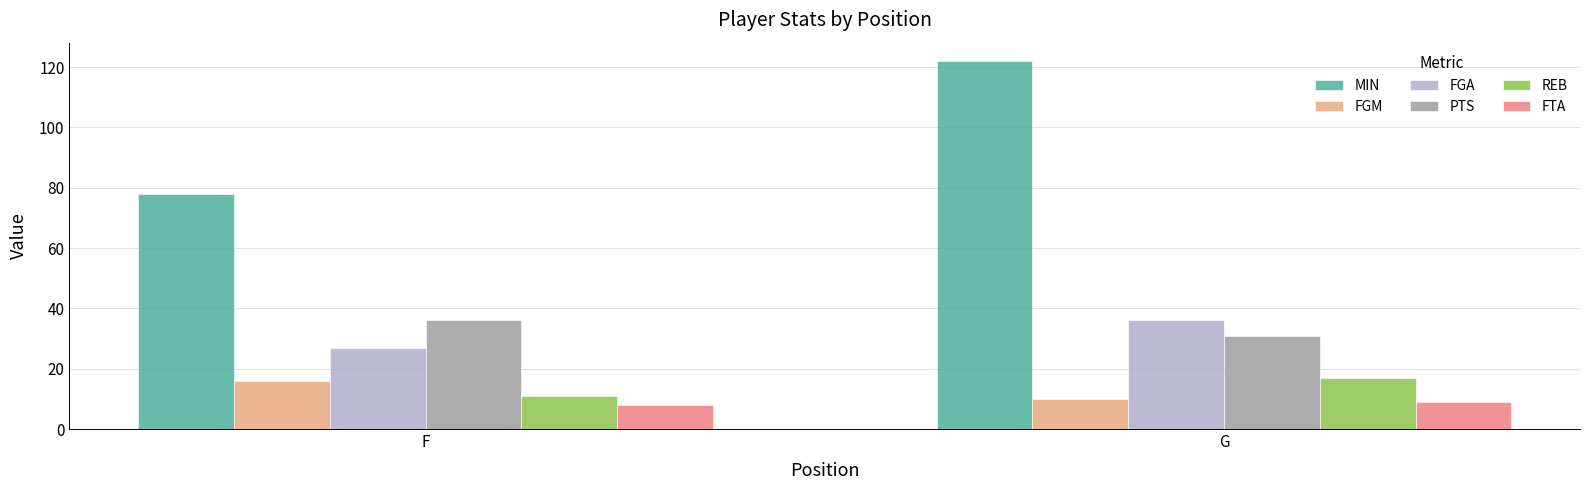

At how many categories does at least one series exceed 115?

1